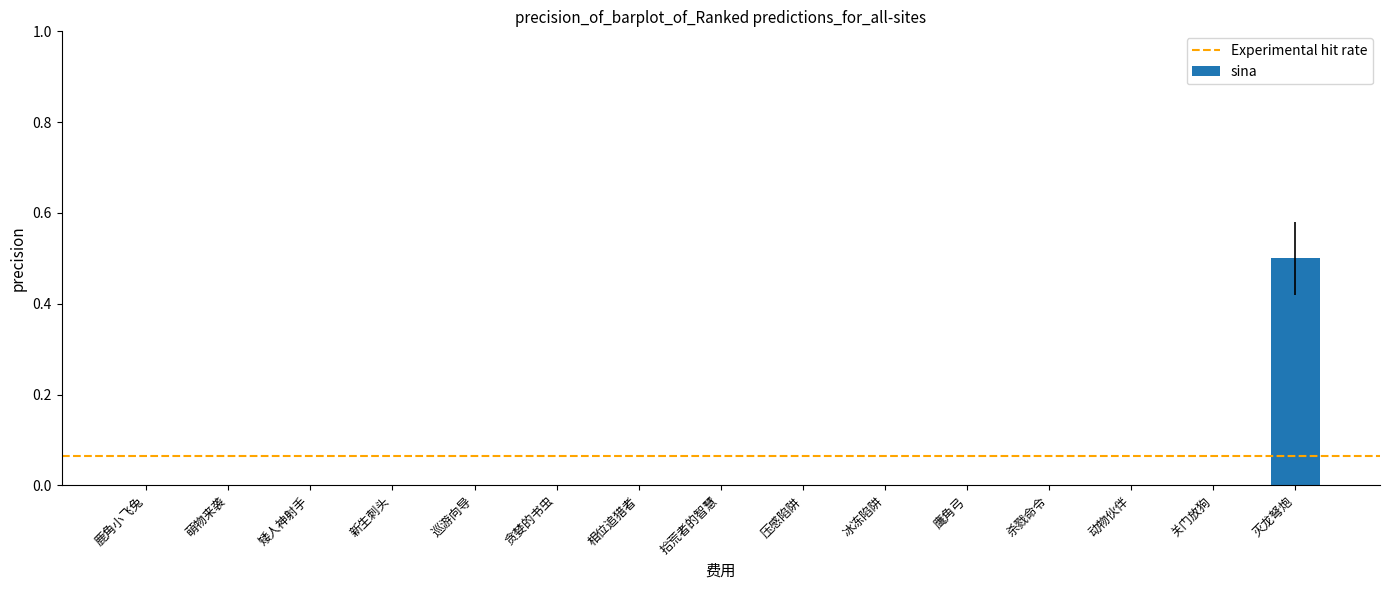

What is the change in value from 动物伙伴 to 灭龙弩炮?

+0.5